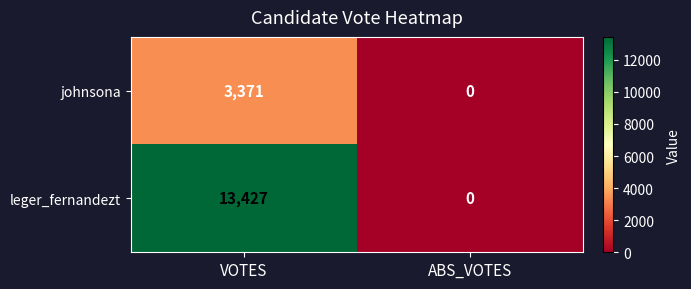

Rank the series by their maximum value, from lowest to highest.

johnsona, leger_fernandezt